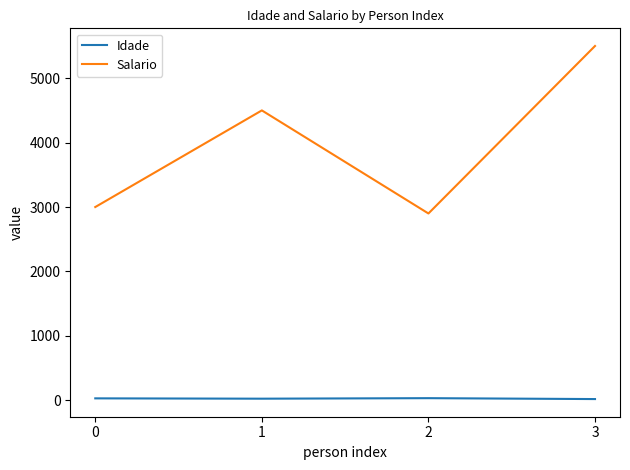

At 3, list the series in order from smallest to largest.

Idade, Salario